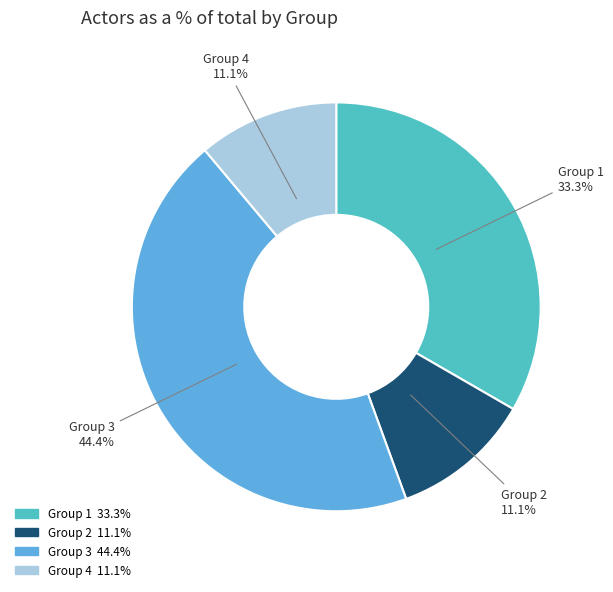

How many slices are in this pie chart?

4